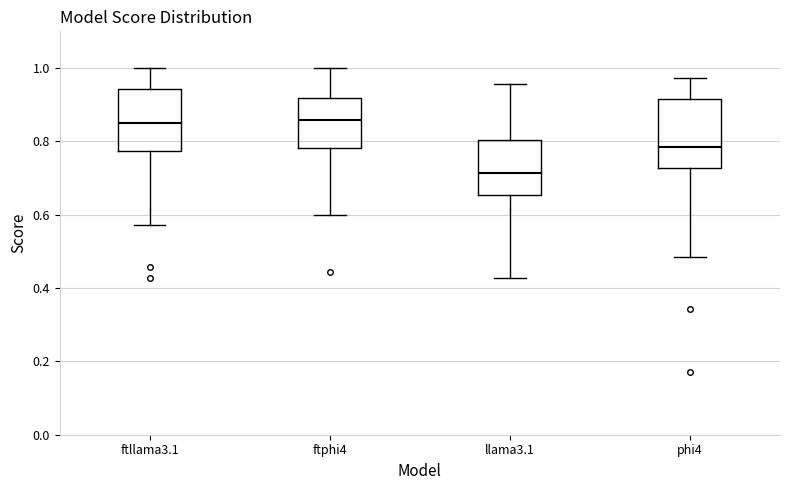

Where is the upper edge of the box for llama3.1 on the y-axis? The values are not printed on the chart, so give them approximately, as read against the axis.

0.80